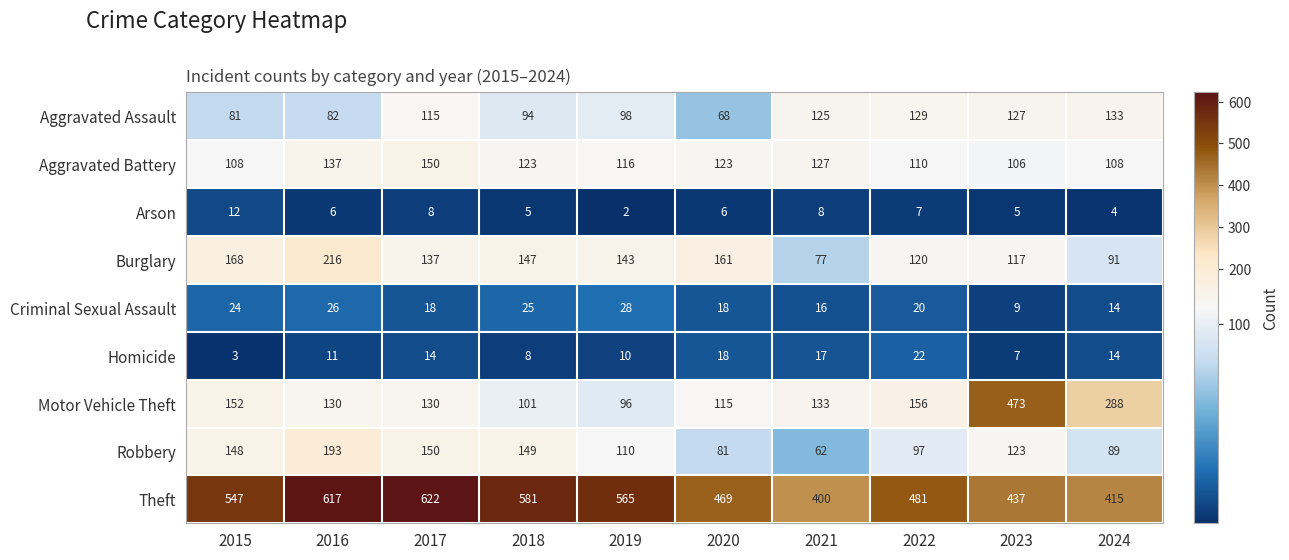

At how many categories does at least one series exceed 276?

10